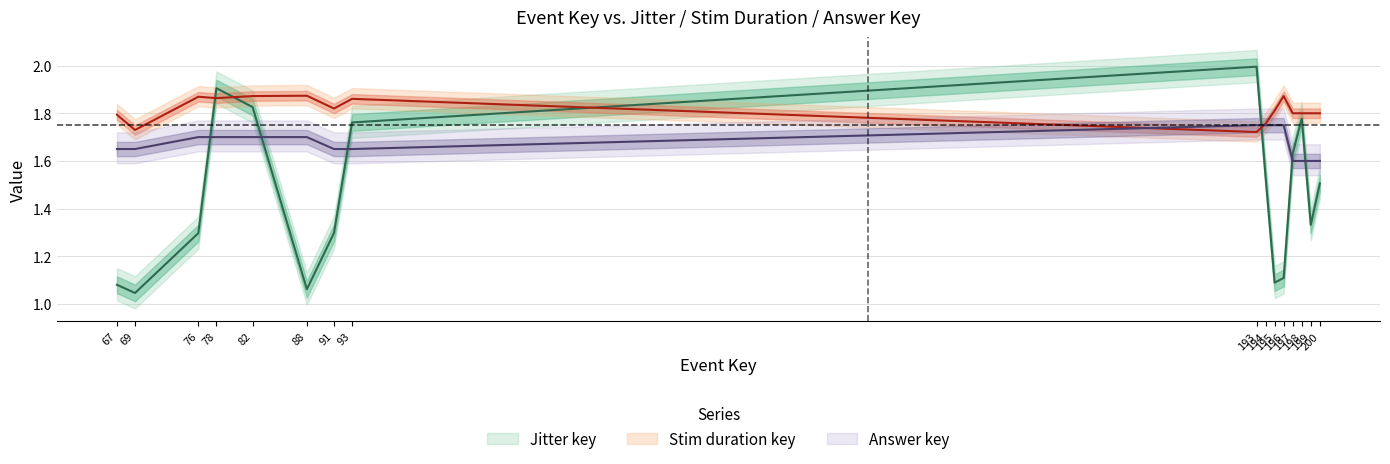

Reading left to right, list all the values displayed in this chart.

Jitter key: 1.1	1.0	1.3	1.9	1.8	1.1	1.3	1.8	2.0	1.5	1.1	1.1	1.6	1.8	1.3	1.5
Stim duration key: 1.8	1.7	1.9	1.9	1.9	1.9	1.8	1.9	1.7	1.8	1.8	1.9	1.8	1.8	1.8	1.8
Answer key: 1.7	1.7	1.7	1.7	1.7	1.7	1.7	1.7	1.8	1.8	1.8	1.8	1.6	1.6	1.6	1.6